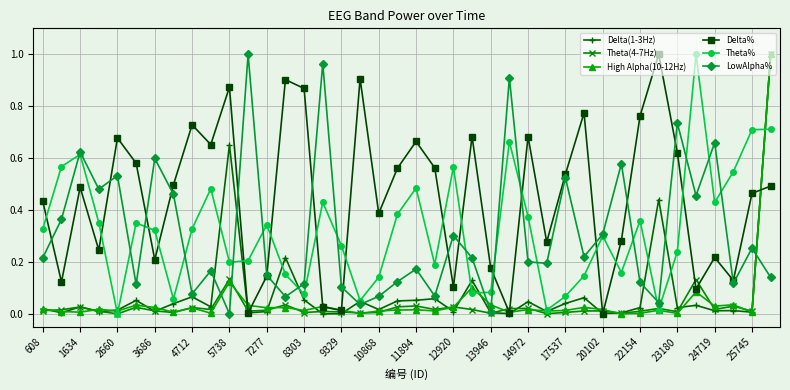

True or false: High Alpha(10-12Hz) has more than 2 points higher than both neighbors.

True